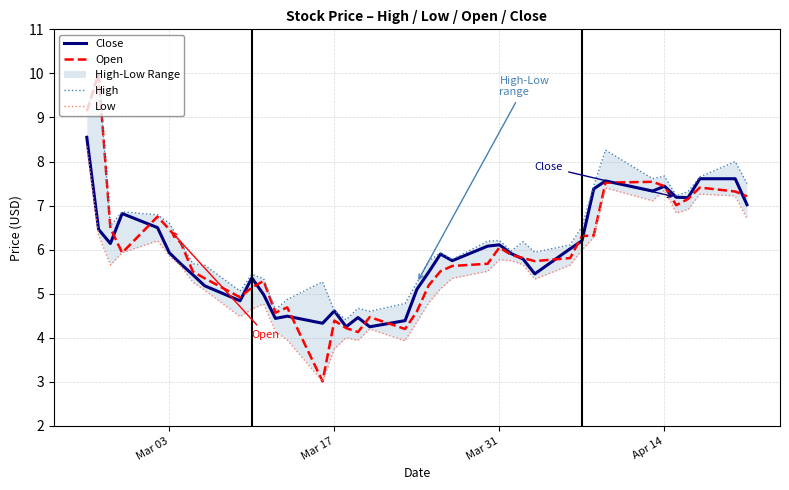

Reading left to right, extract all data points from this chart.

Close: 8.6	6.5	6.1	6.8	6.5	5.9	5.7	5.4	5.2	4.8	5.4	5.0	4.4	4.5	4.3	4.6	4.2	4.5	4.2	4.4	5.1	5.5	5.9	5.8	6.1	6.1	5.9	5.8	5.5	6.0	6.2	7.4	7.6	7.3	7.4	7.2	7.2	7.6	7.6	7.0
Open: 9.1	10.0	6.5	5.9	6.8	6.5	6.1	5.5	5.3	4.9	5.1	5.3	4.6	4.7	3.0	4.4	4.2	4.1	4.5	4.2	4.6	5.2	5.5	5.6	5.7	6.0	5.9	5.8	5.7	5.8	6.3	6.3	7.5	7.5	7.4	7.0	7.2	7.4	7.3	7.2
High: 9.2	10.0	6.5	6.9	6.8	6.6	6.1	5.7	5.7	5.1	5.4	5.3	4.6	4.9	5.3	4.6	4.4	4.7	4.6	4.8	5.2	5.7	5.9	5.8	6.2	6.2	6.0	6.2	5.9	6.1	6.5	7.5	8.3	7.6	7.7	7.2	7.3	7.7	8.0	7.5
Low: 8.3	6.3	5.7	5.9	6.2	5.9	5.6	5.3	5.1	4.5	4.7	4.8	4.1	4.0	3.0	3.8	4.0	3.9	4.2	3.9	4.4	4.8	5.1	5.3	5.5	5.8	5.8	5.7	5.3	5.7	6.0	6.3	7.4	7.1	7.3	6.8	6.9	7.3	7.2	6.7